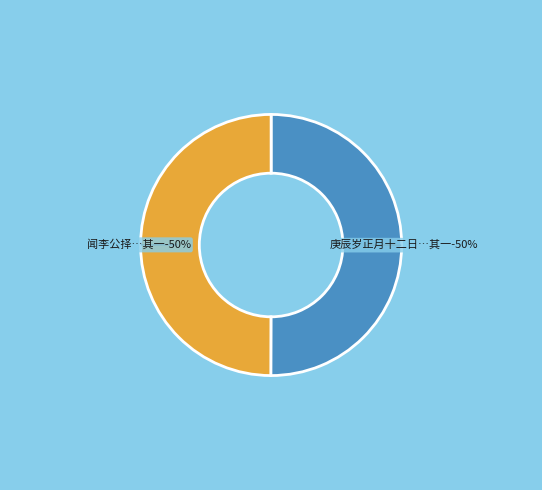

Which category has the smallest portion of the pie?

闻李公择饮傅国博家大醉二首 其一